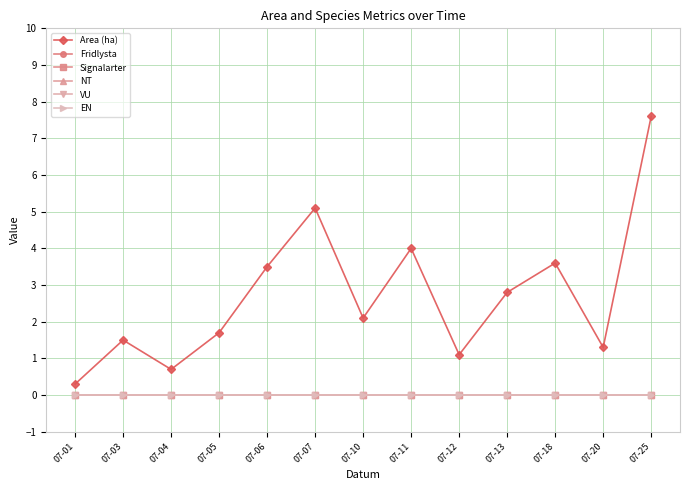

Reading left to right, extract all data points from this chart.

Area (ha): 0.3	1.5	0.7	1.7	3.5	5.1	2.1	4.0	1.1	2.8	3.6	1.3	7.6
Fridlysta: 0.0	0.0	0.0	0.0	0.0	0.0	0.0	0.0	0.0	0.0	0.0	0.0	0.0
Signalarter: 0.0	0.0	0.0	0.0	0.0	0.0	0.0	0.0	0.0	0.0	0.0	0.0	0.0
NT: 0.0	0.0	0.0	0.0	0.0	0.0	0.0	0.0	0.0	0.0	0.0	0.0	0.0
VU: 0.0	0.0	0.0	0.0	0.0	0.0	0.0	0.0	0.0	0.0	0.0	0.0	0.0
EN: 0.0	0.0	0.0	0.0	0.0	0.0	0.0	0.0	0.0	0.0	0.0	0.0	0.0